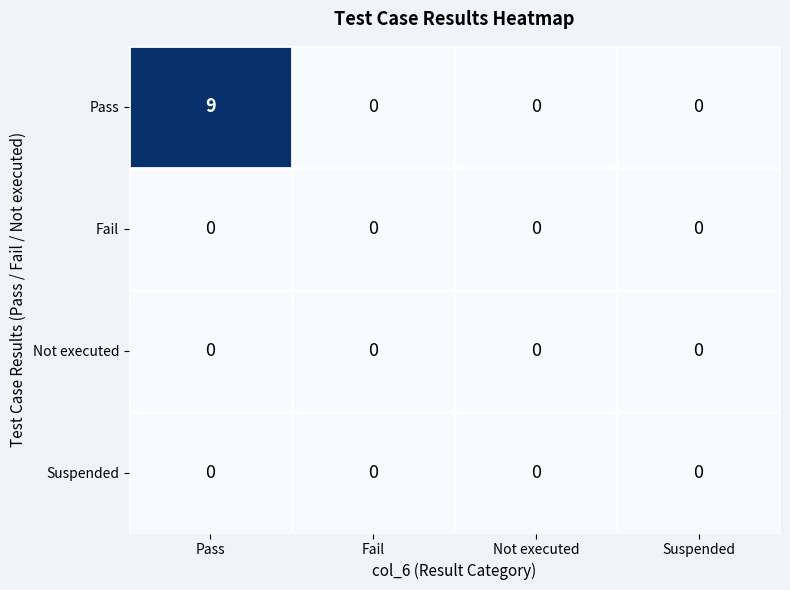

Reading right to left, list all the values displayed in this chart.

Pass: Suspended=0	Not executed=0	Fail=0	Pass=9
Fail: Suspended=0	Not executed=0	Fail=0	Pass=0
Not executed: Suspended=0	Not executed=0	Fail=0	Pass=0
Suspended: Suspended=0	Not executed=0	Fail=0	Pass=0